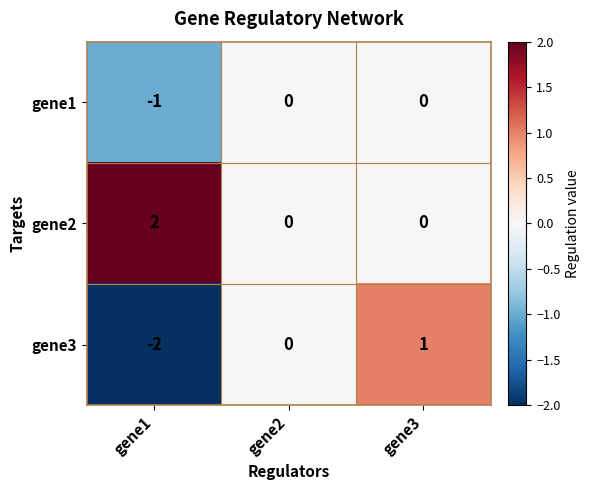

Which series has the widest spread of values?

gene3